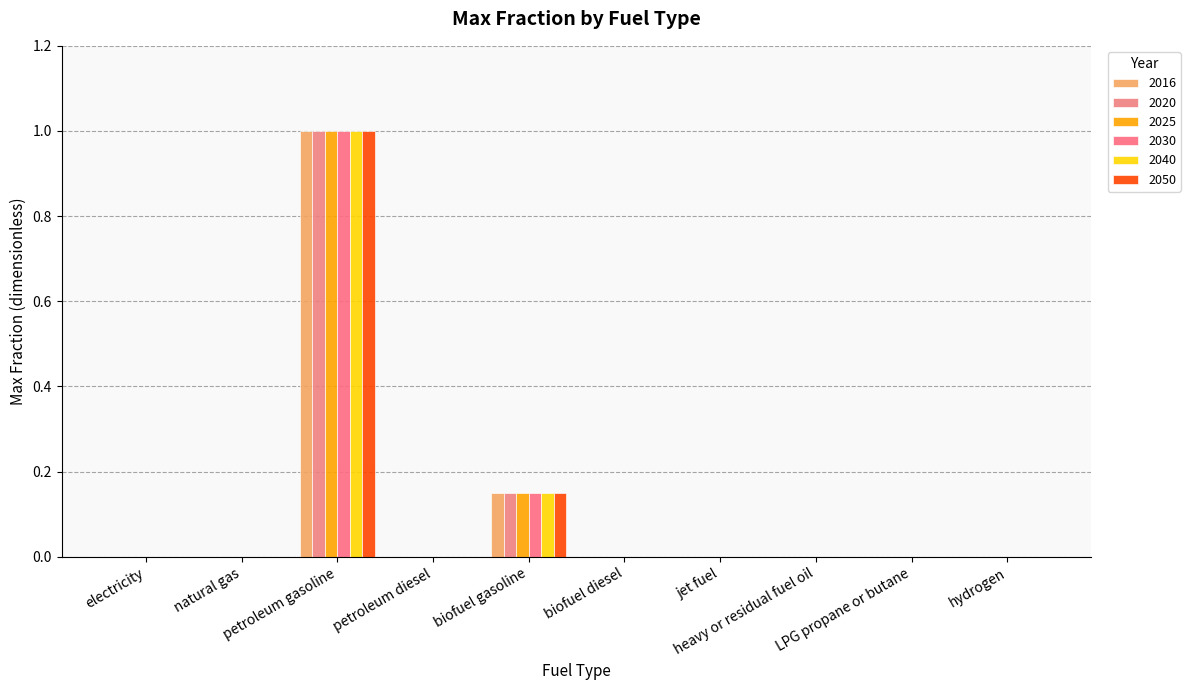

Reading left to right, list all the values displayed in this chart.

2016: 0.0	0.0	1.0	0.0	0.1	0.0	0.0	0.0	0.0	0.0
2020: 0.0	0.0	1.0	0.0	0.1	0.0	0.0	0.0	0.0	0.0
2025: 0.0	0.0	1.0	0.0	0.1	0.0	0.0	0.0	0.0	0.0
2030: 0.0	0.0	1.0	0.0	0.1	0.0	0.0	0.0	0.0	0.0
2040: 0.0	0.0	1.0	0.0	0.1	0.0	0.0	0.0	0.0	0.0
2050: 0.0	0.0	1.0	0.0	0.1	0.0	0.0	0.0	0.0	0.0